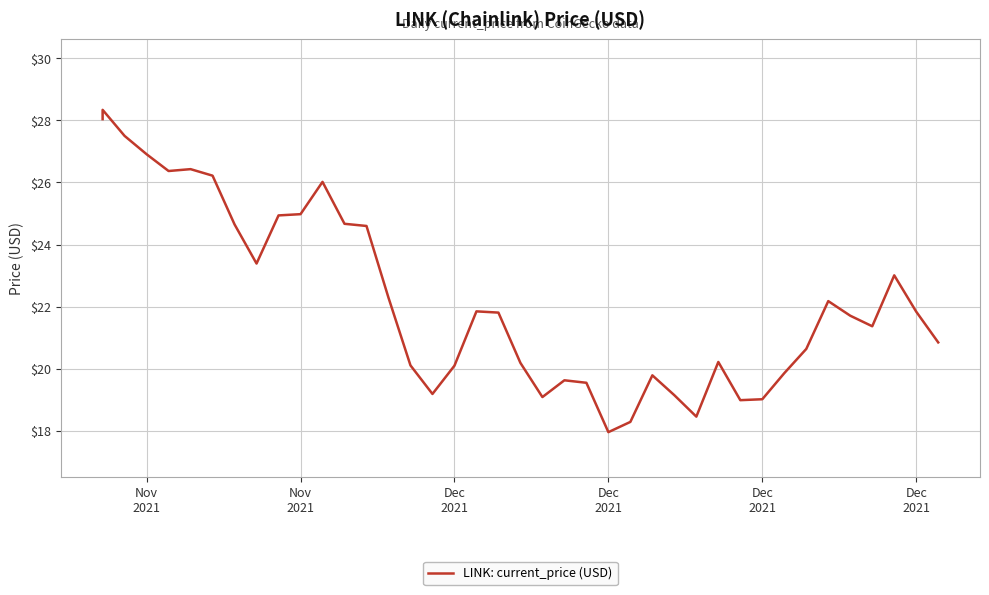

How many values exceed 21?

22